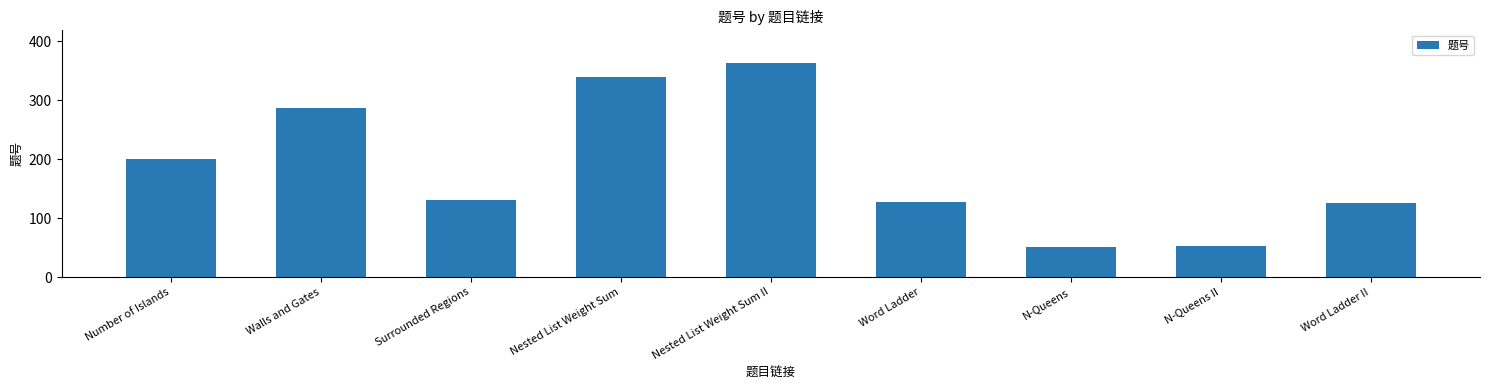

Read the value at Nested List Weight Sum.

339